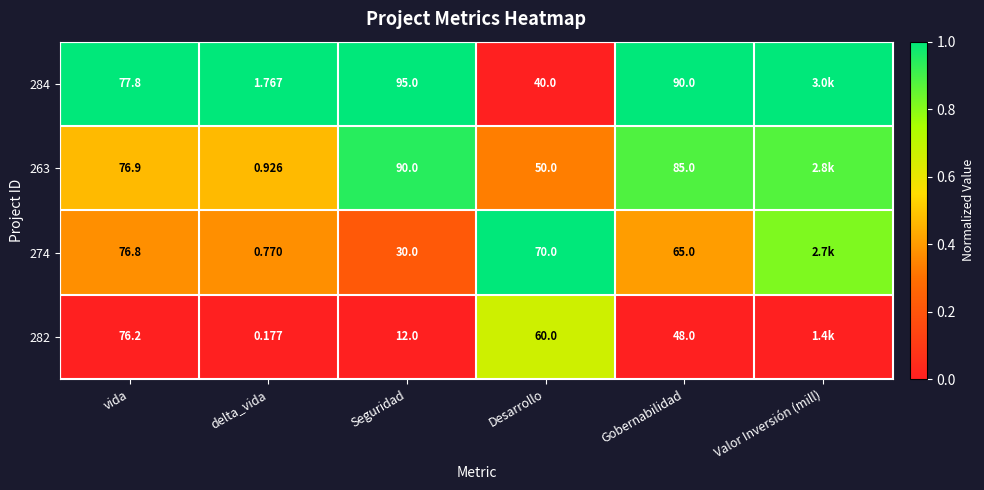

Is it true that 282 equals 0.0 at Valor Inversión (mill)?

True